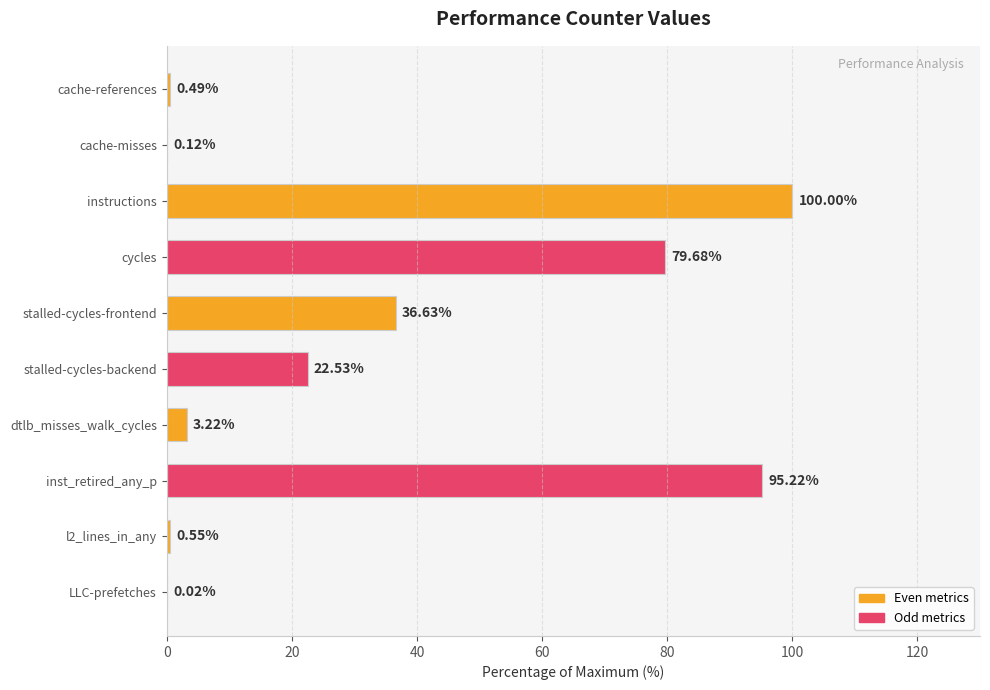

What is the sum of all values?

338.5